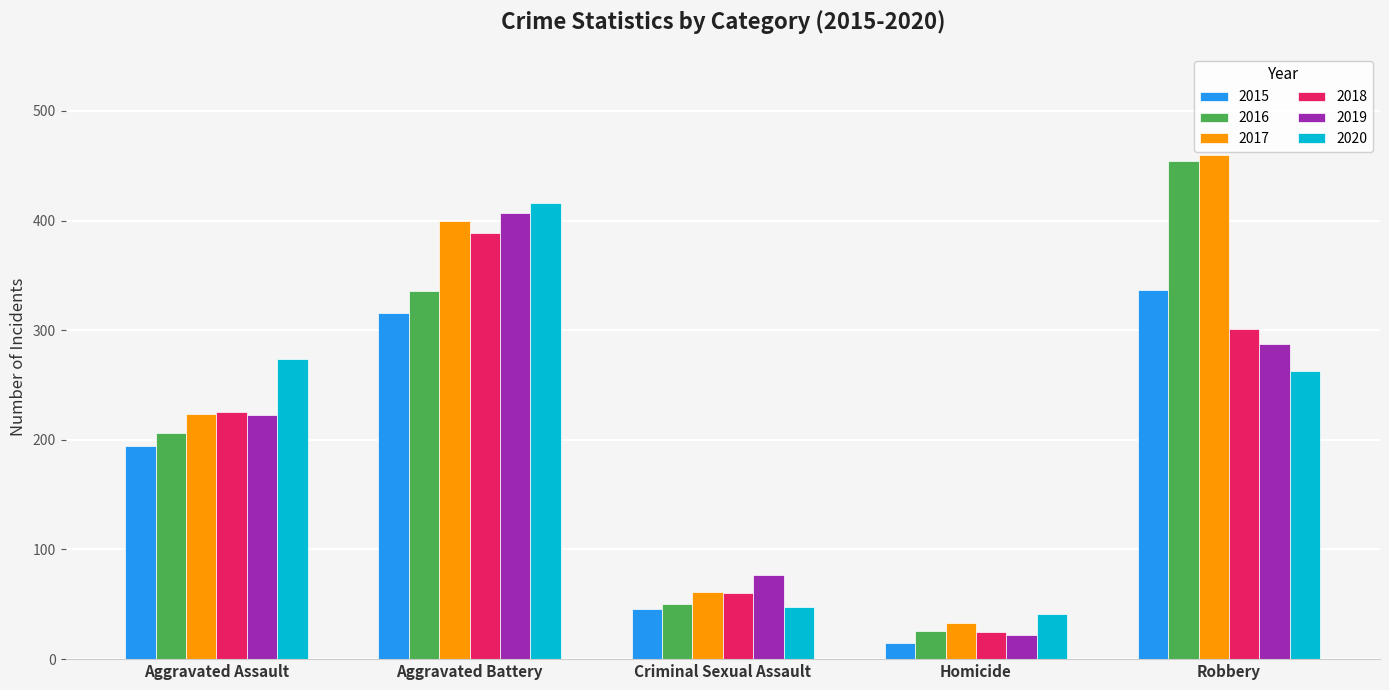

What is the spread (max minus min) of values at Homicide?

26